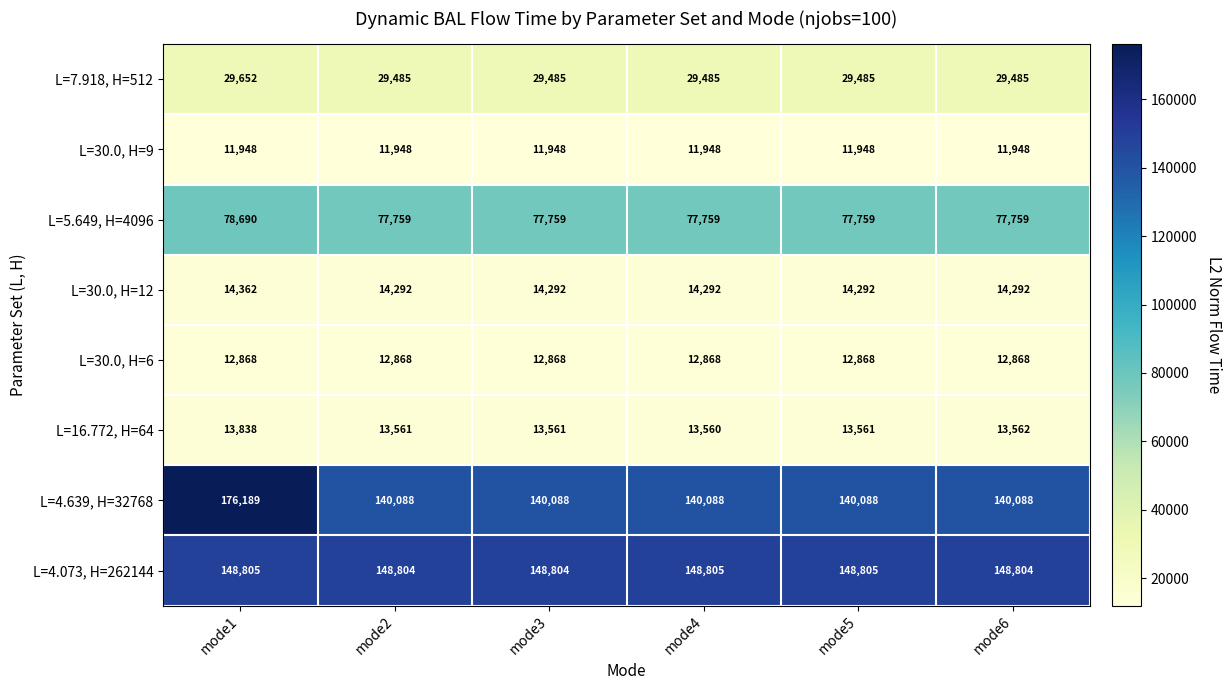

How many series are shown in this chart?

8